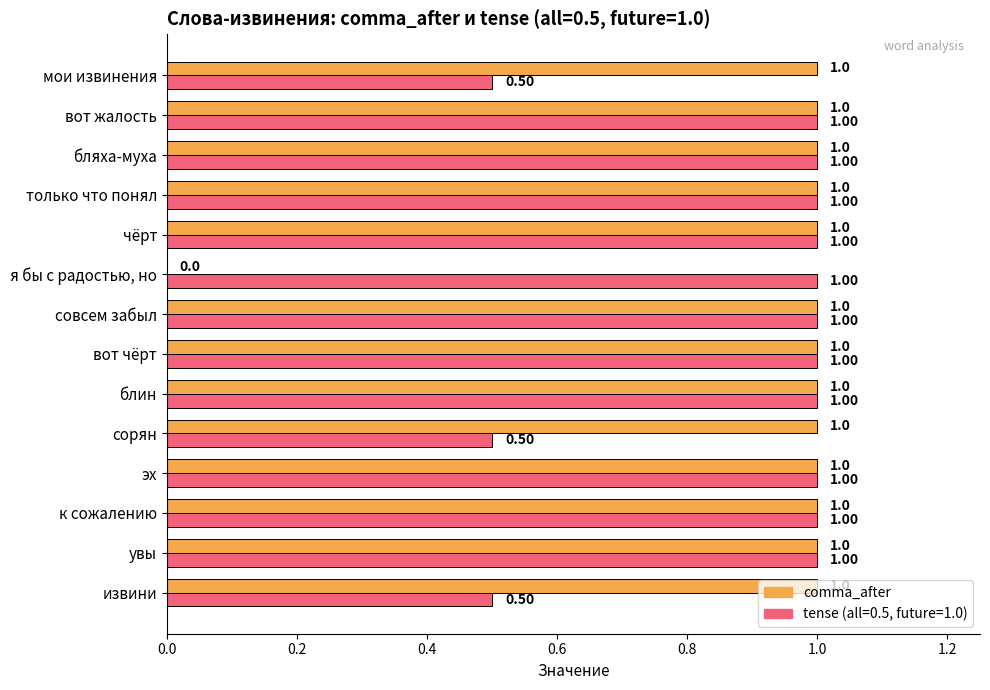

Between бляха-муха and мои извинения, which series saw the biggest shift?

tense (all=0.5, future=1.0)